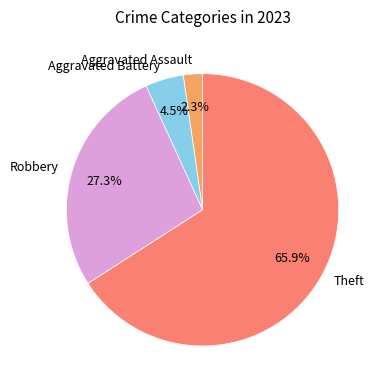

To the nearest percent, what percentage of the pie is Theft?

66%